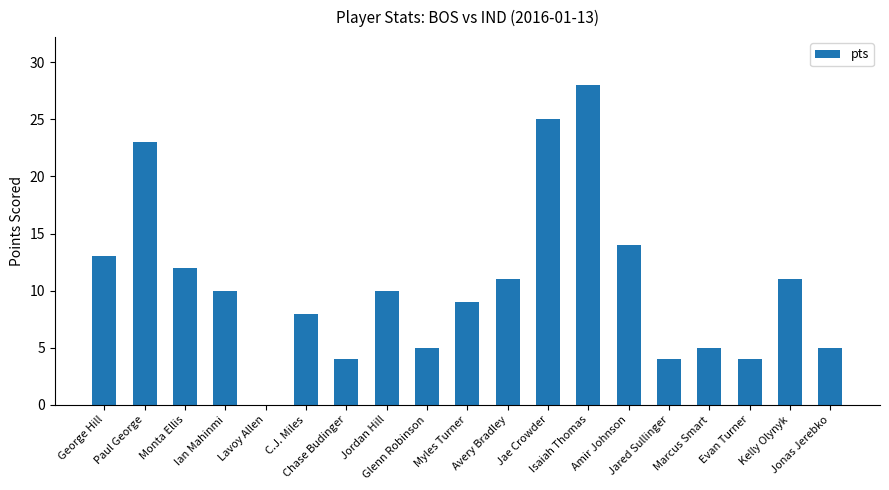

What is the greatest value displayed?

28